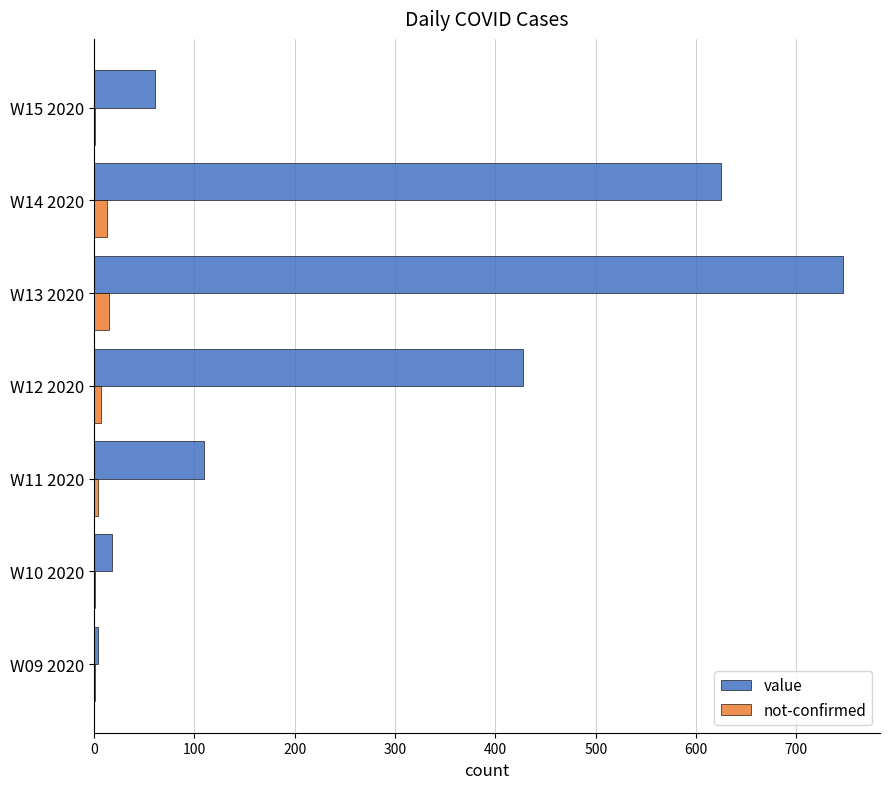

How many distinct data groups are displayed?

2